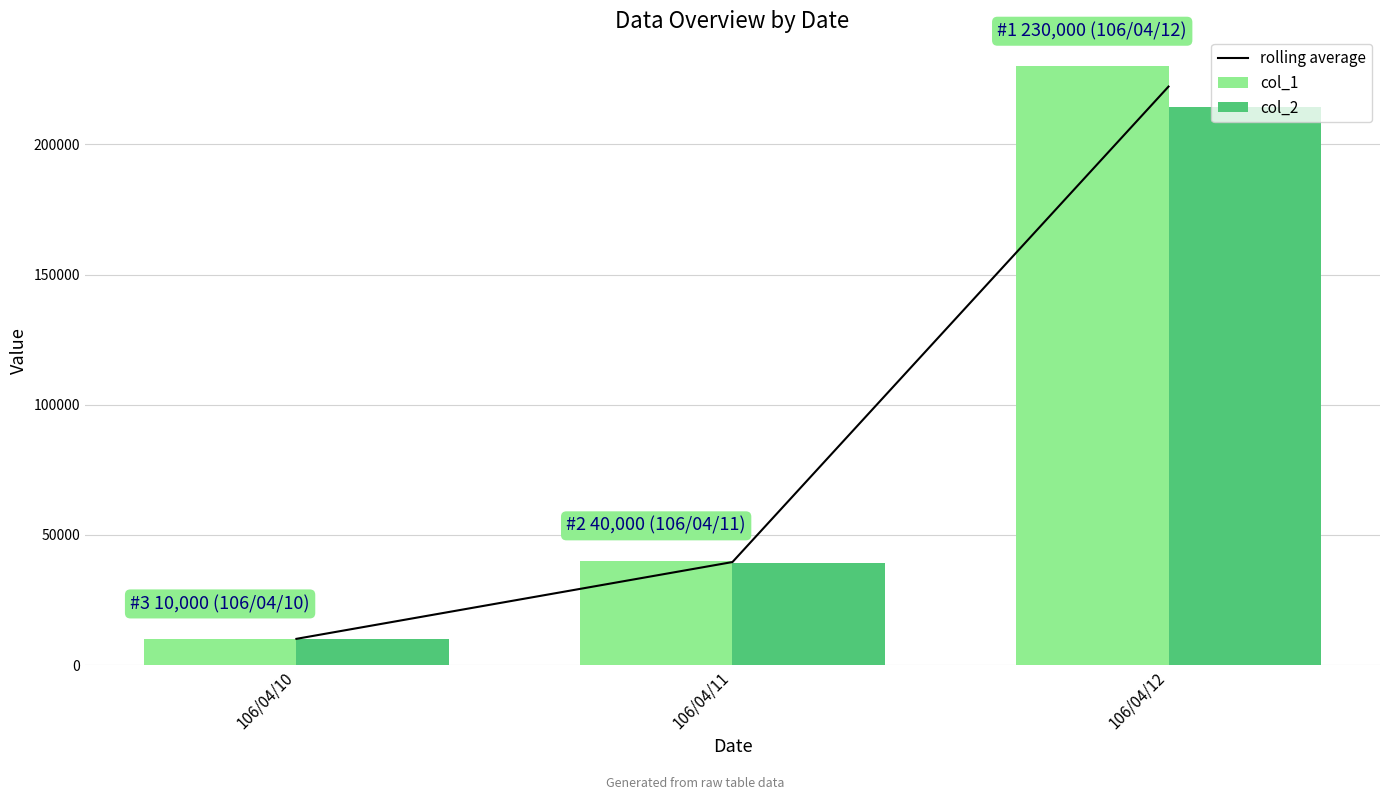

Reading left to right, what are all the values shown in this chart?

rolling average: 106/04/10=10050	106/04/11=39550	106/04/12=222200
col_1: 106/04/10=10000	106/04/11=40000	106/04/12=230000
col_2: 106/04/10=10100	106/04/11=39100	106/04/12=214400